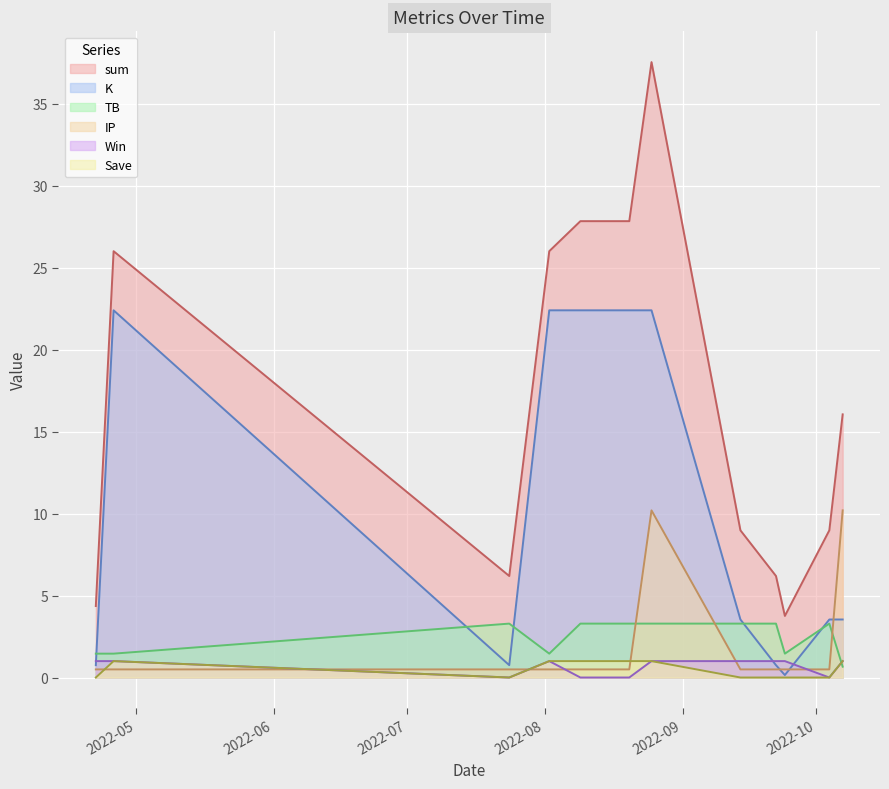

How many lines are shown in the chart?

6